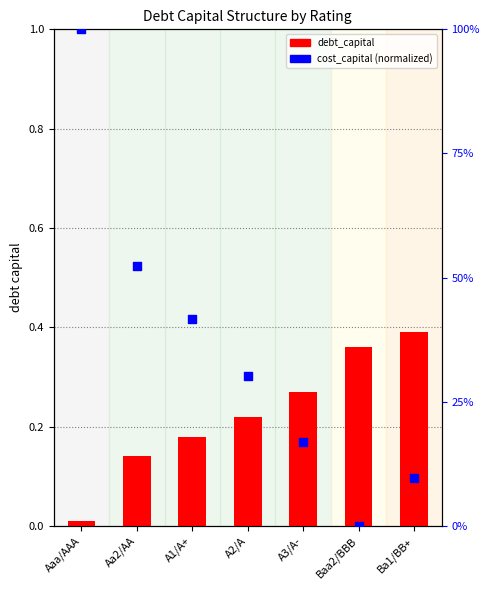

What is the total value across all series at Aaa/AAA?

1.0